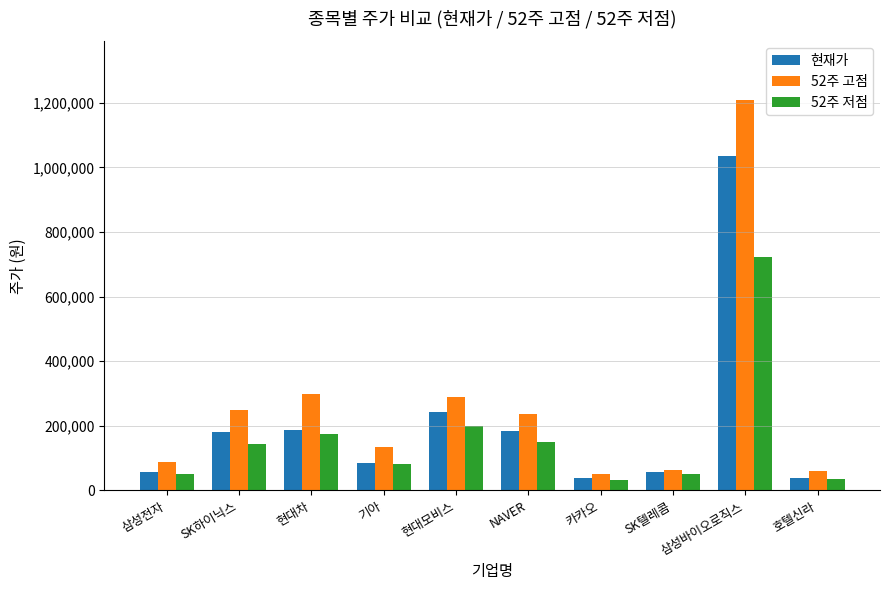

Where does the 52주 고점 series first go above 235500?

SK하이닉스